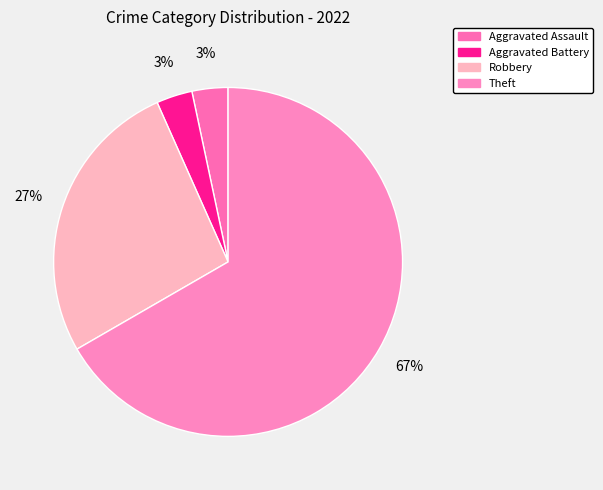

Count the number of slices in the pie.

4